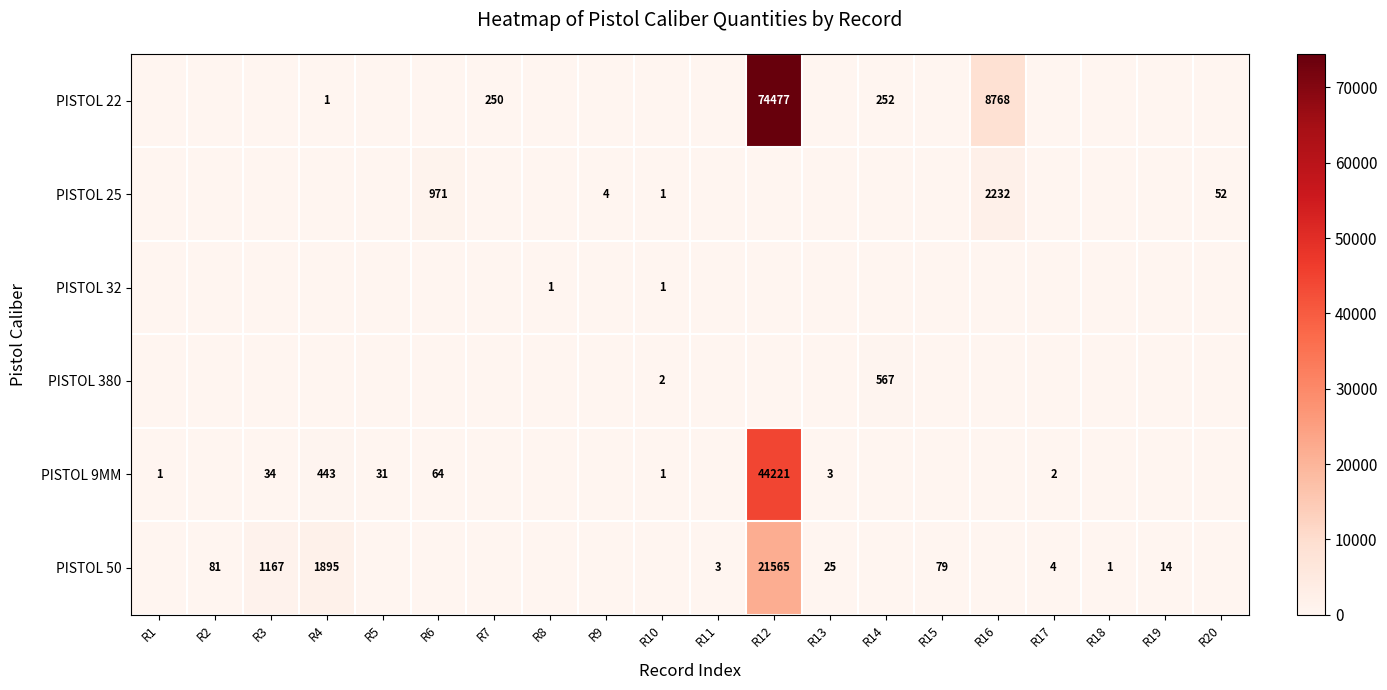

The value of PISTOL 22 at R16 is 12219. True or false?

False